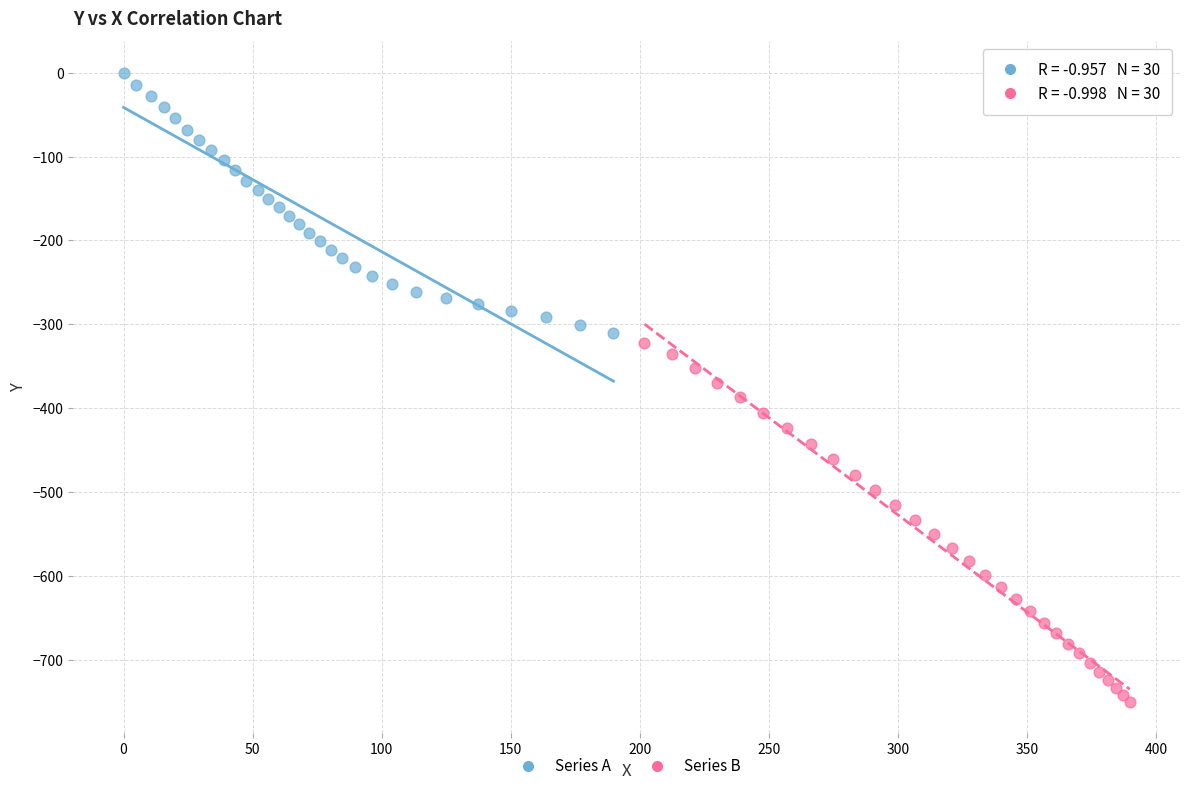

What are all the series names shown in the legend?

Series A, Series B